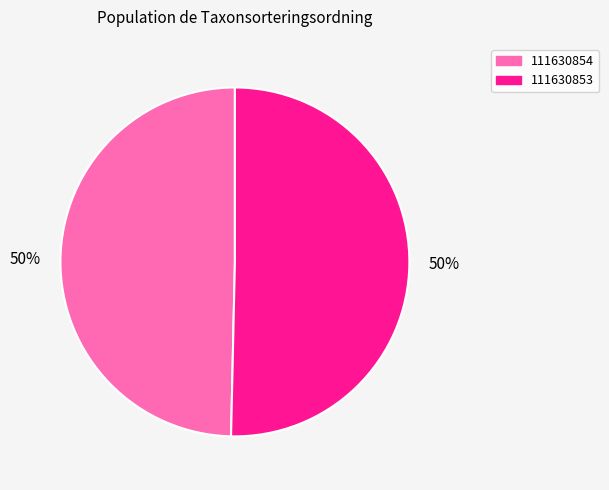

Is it true that 111630854 is 50% of the pie?

True